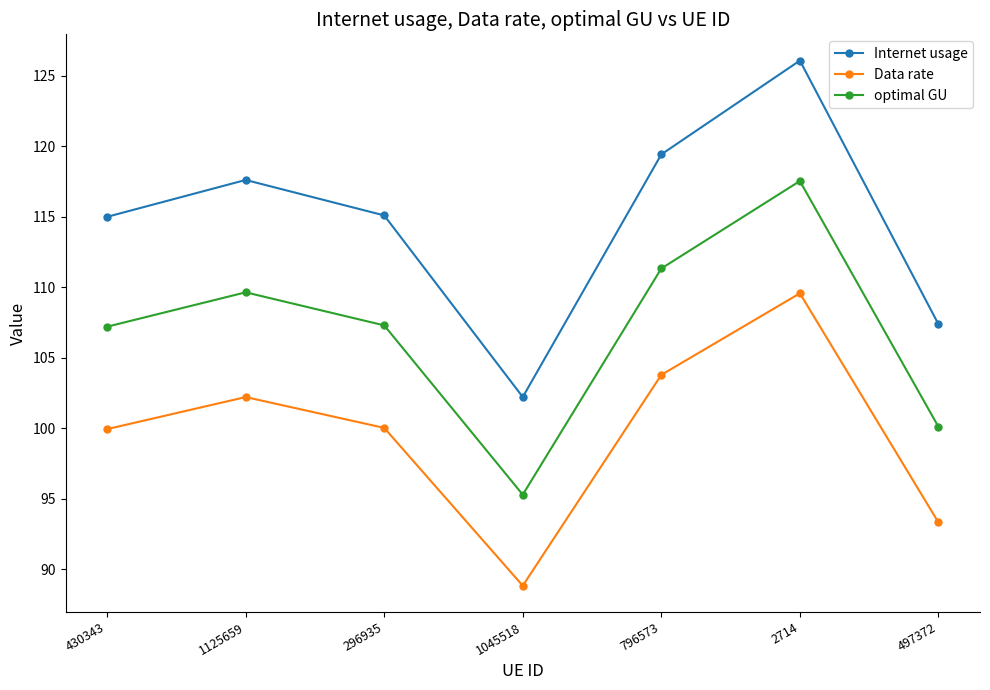

True or false: Data rate and Internet usage cross at least once.

False